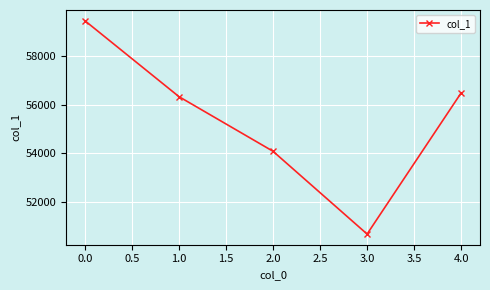

Between 1.0 and 2.0, which is larger?

1.0